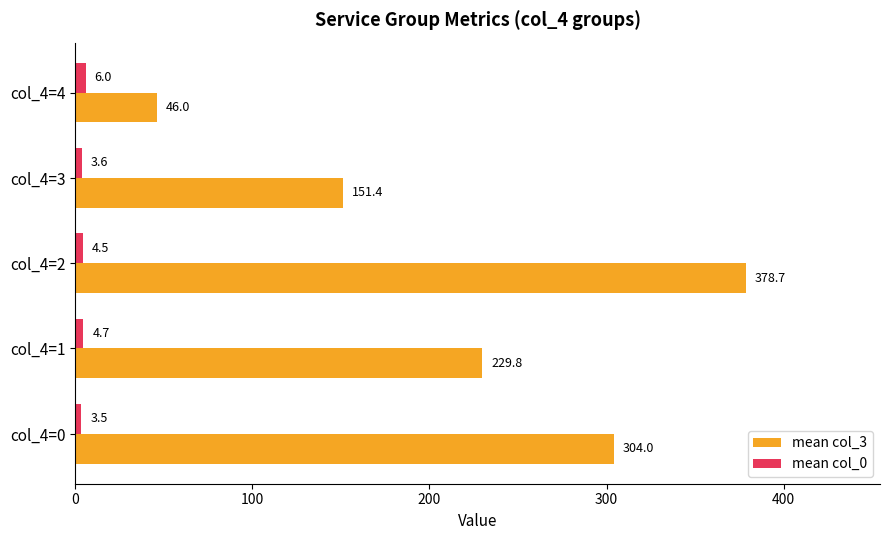

What is the spread (max minus min) of values at col_4=3?

147.8